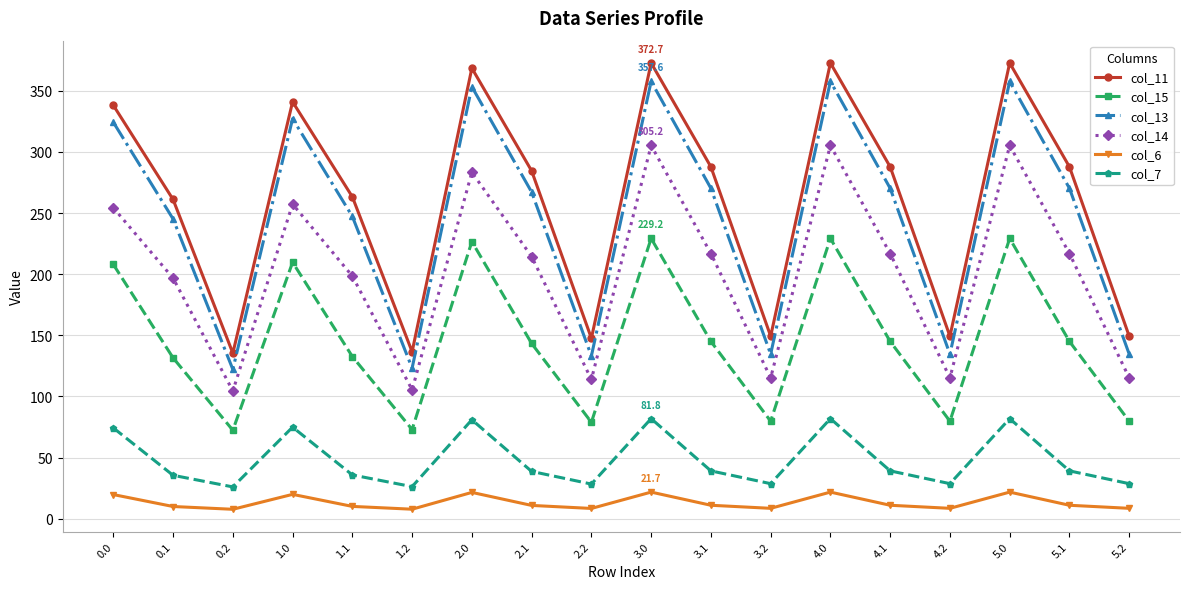

What is the value of the col_6 point at the 18th from the left?

8.5